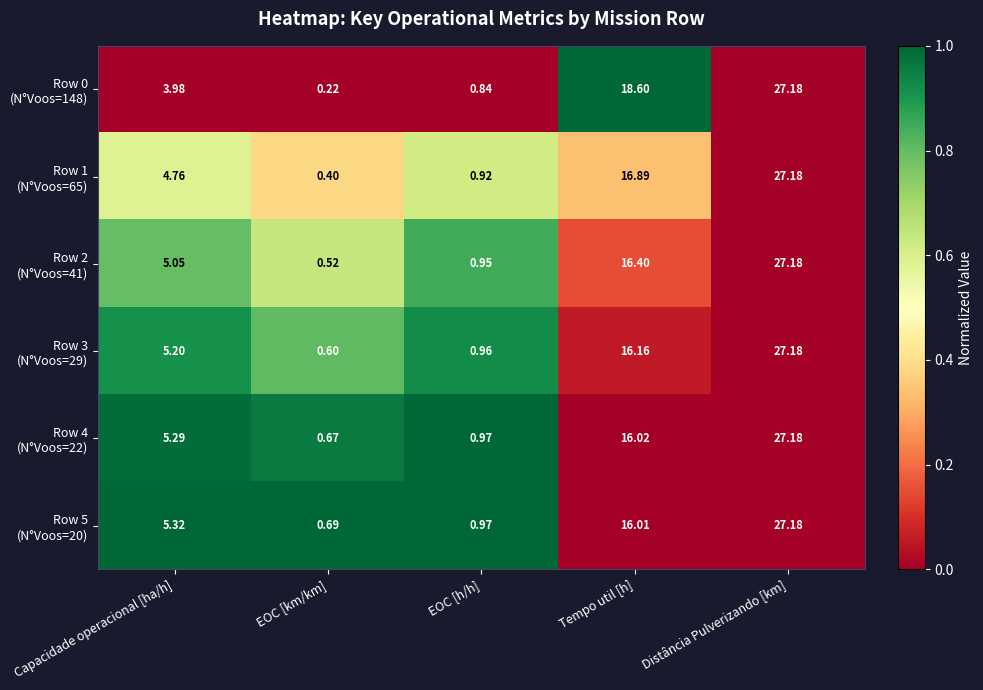

Which category has the lowest value across all series?

EOC [km/km]